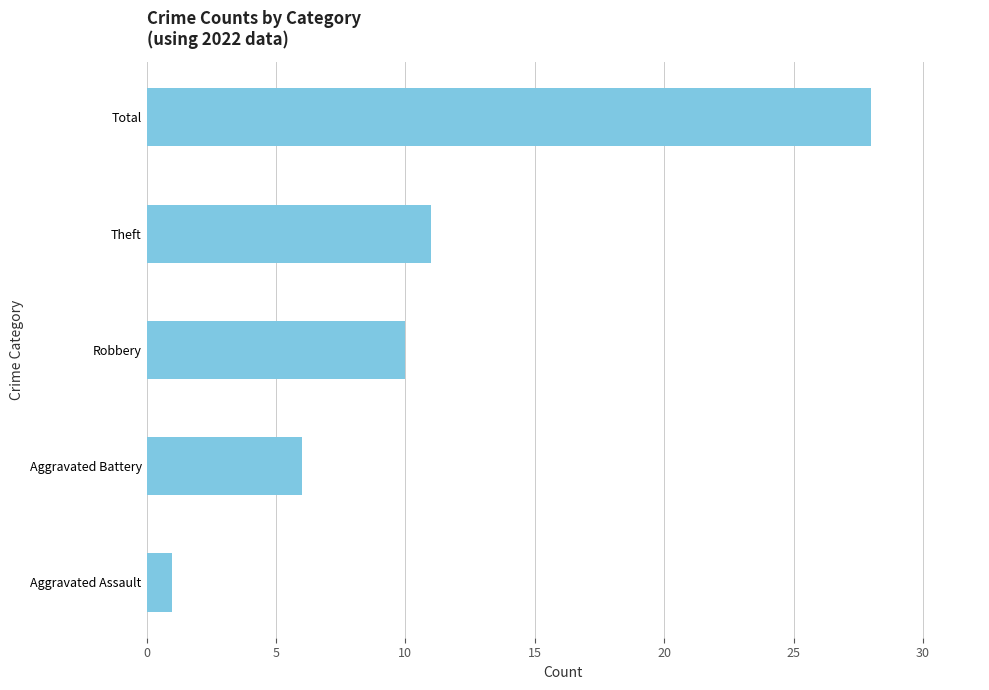

List the labels in order of value, largest first.

Total, Theft, Robbery, Aggravated Battery, Aggravated Assault